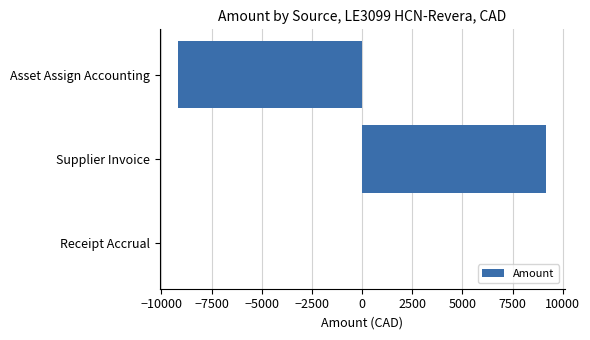

True or false: the data shows 0.0 at Receipt Accrual.

True